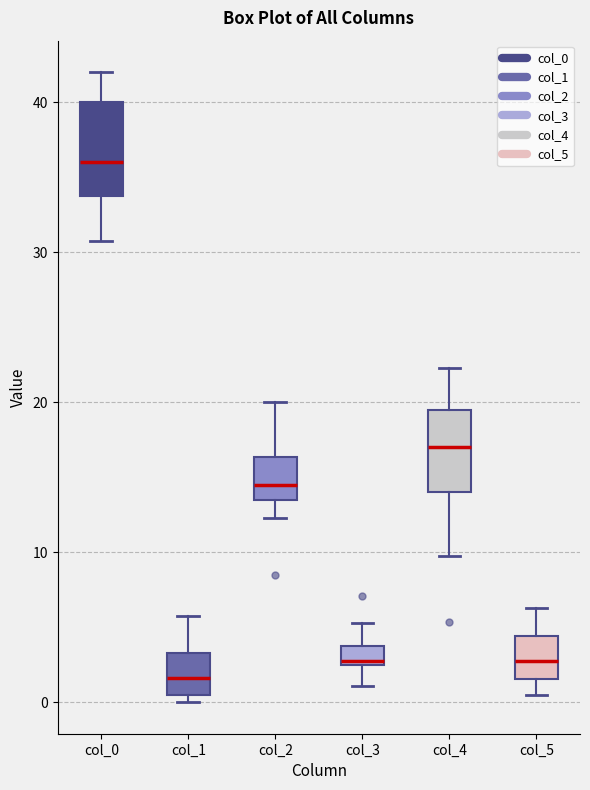

Where does the median line of the box for col_0 sit on the y-axis? The values are not printed on the chart, so give them approximately, as read against the axis.

36